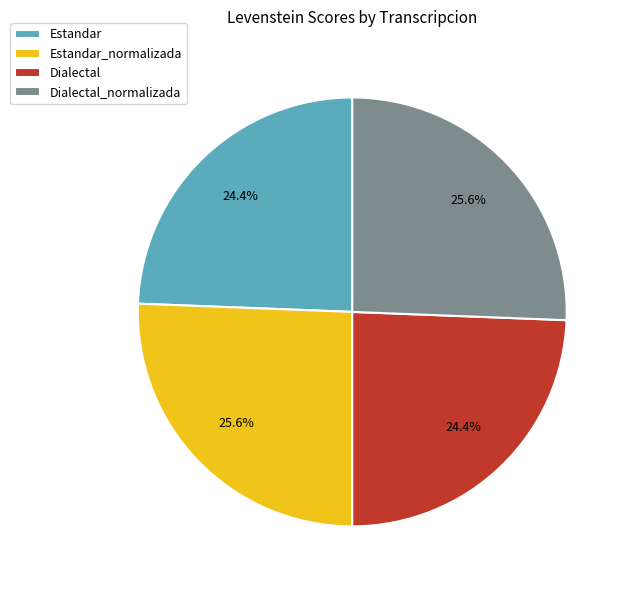

What percentage is the Estandar slice, to the nearest percent?

24%